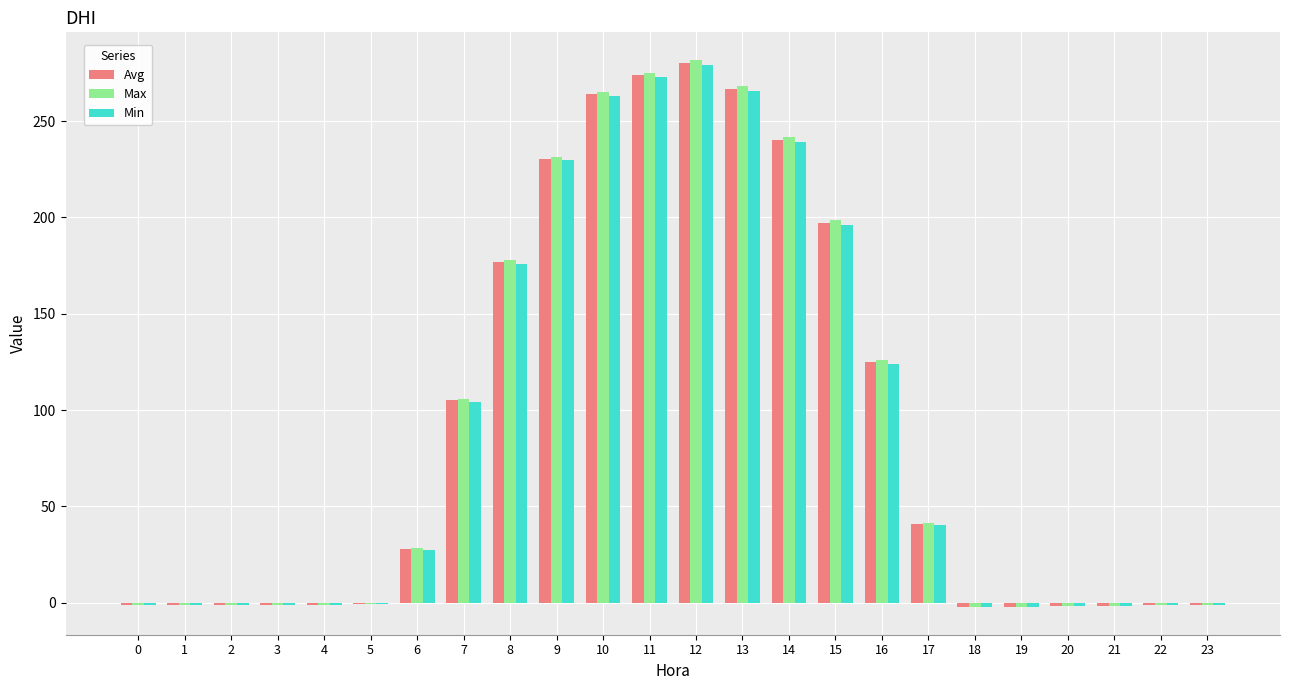

How many data points in Min are above 27?

12